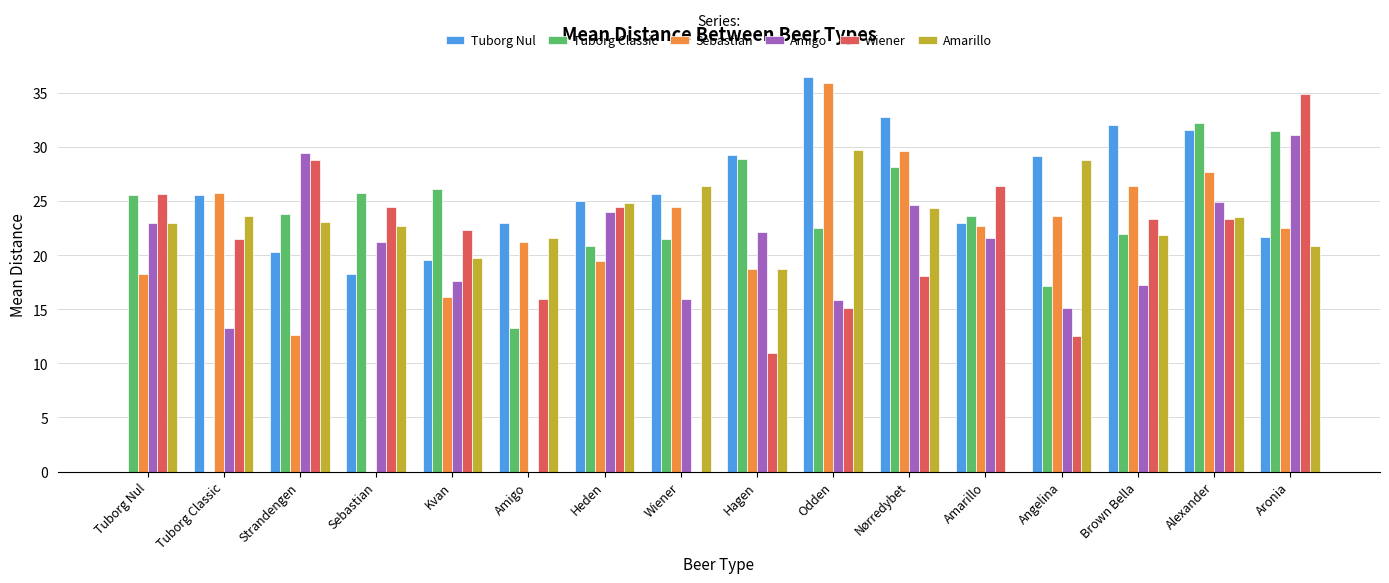

What is the total value across all series at Tuborg Classic?

109.8